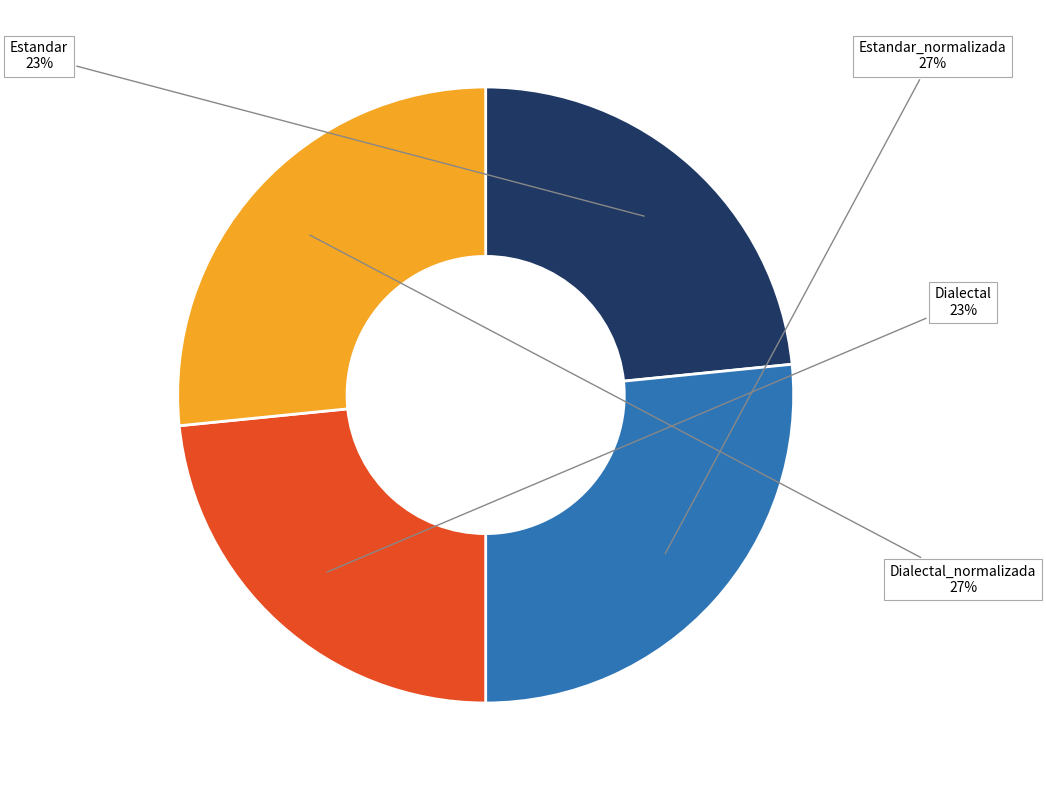

To the nearest percent, what portion does Dialectal represent?

23%